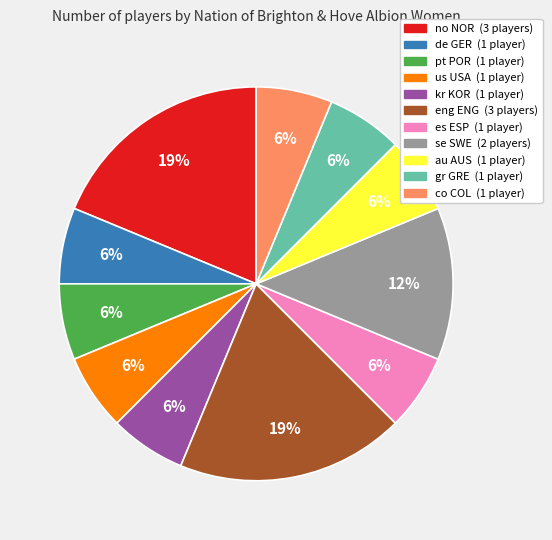

To the nearest percent, what is the average slice percentage?

9%